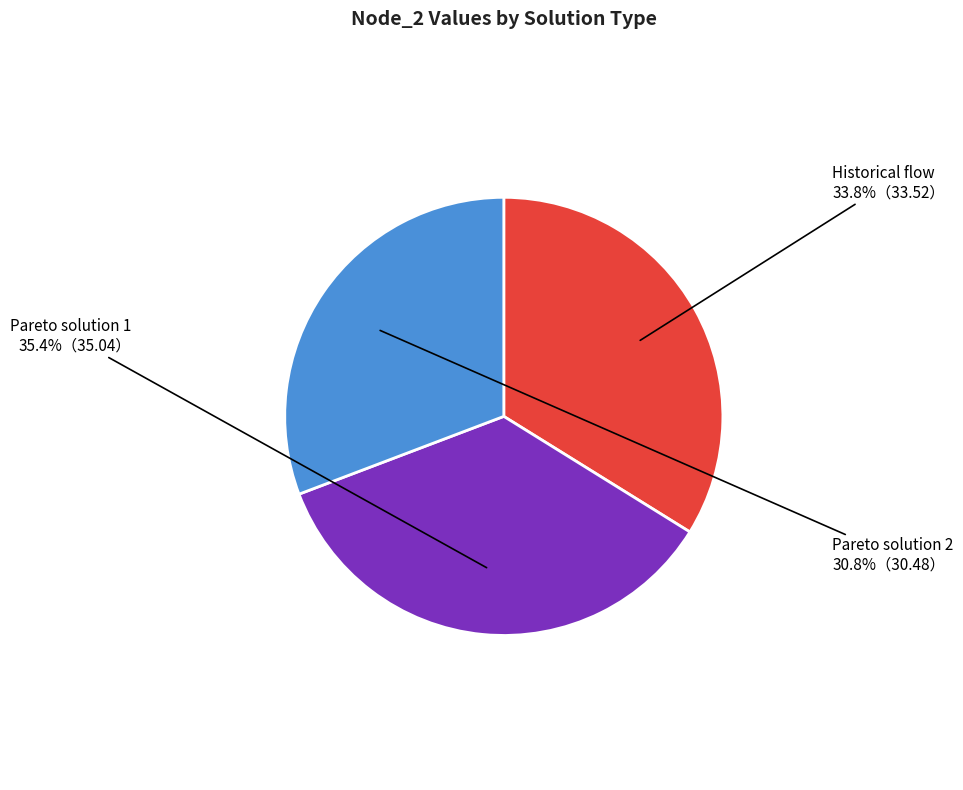

What is the largest slice in the pie chart?

Pareto solution 1